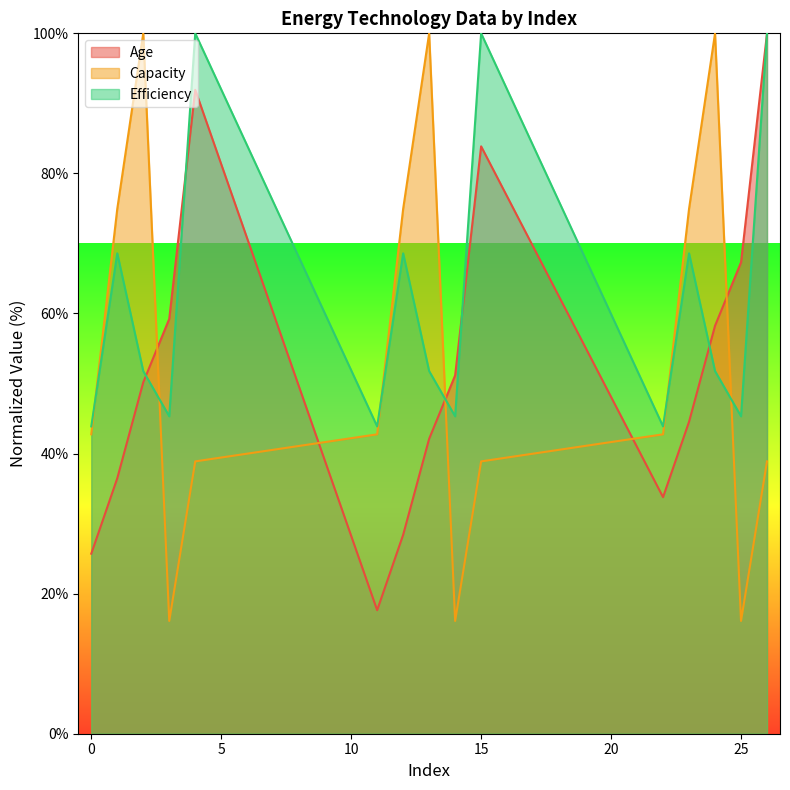

At which category is the sum across all series the highest?

26